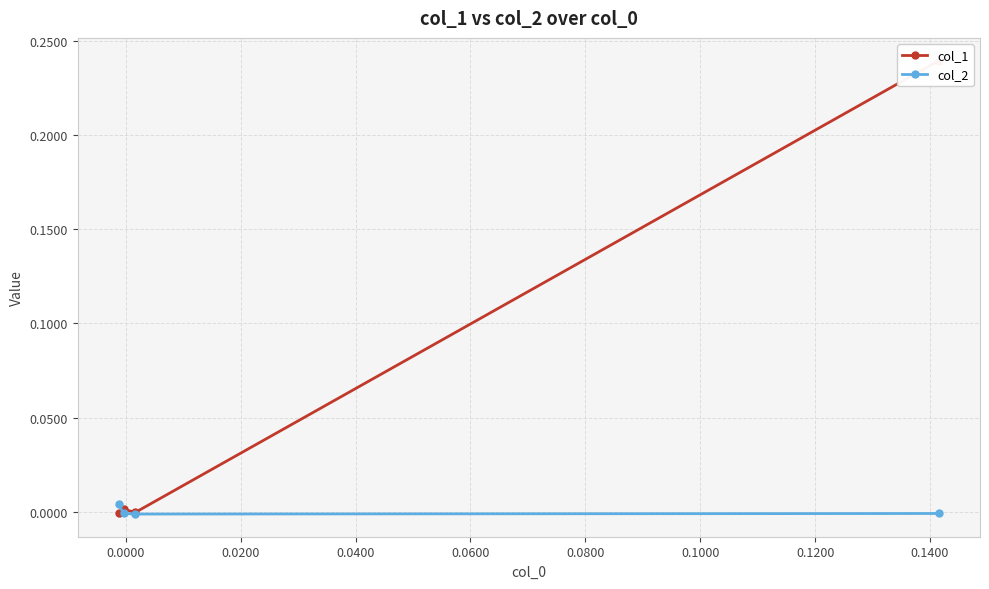

The col_2 series shows -0.0 at 0.0000. True or false?

True